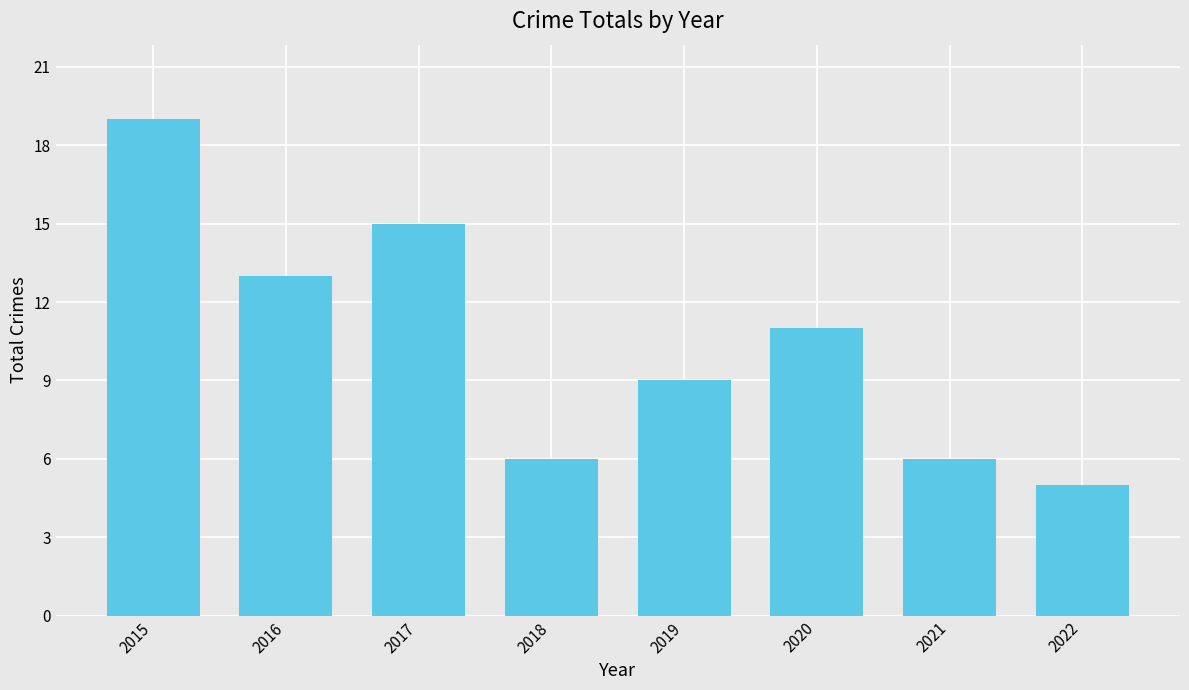

Count the number of categories in the chart.

8